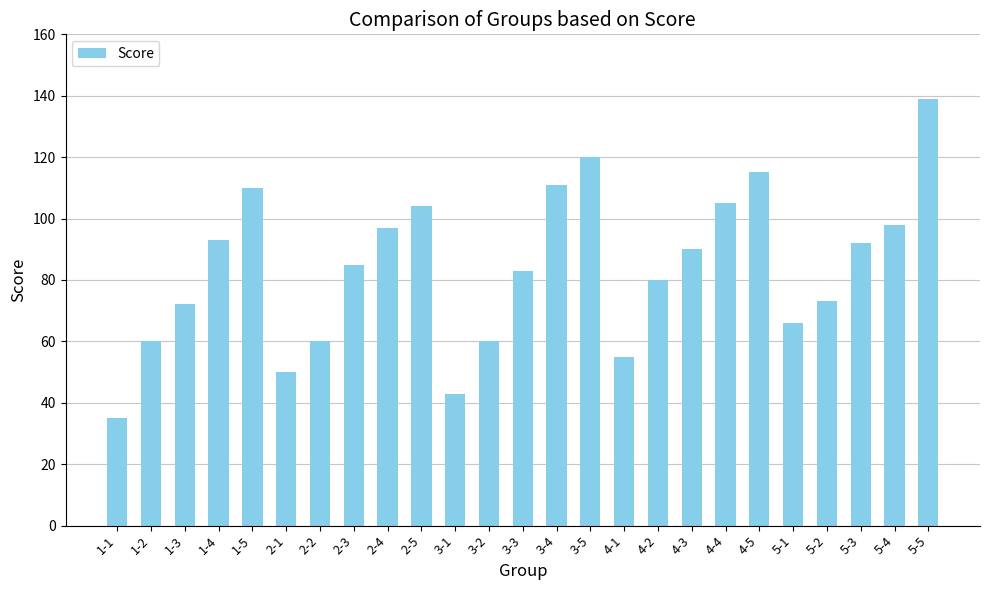

Reading left to right, what are all the values shown in this chart?

1-1=35	1-2=60	1-3=72	1-4=93	1-5=110	2-1=50	2-2=60	2-3=85	2-4=97	2-5=104	3-1=43	3-2=60	3-3=83	3-4=111	3-5=120	4-1=55	4-2=80	4-3=90	4-4=105	4-5=115	5-1=66	5-2=73	5-3=92	5-4=98	5-5=139